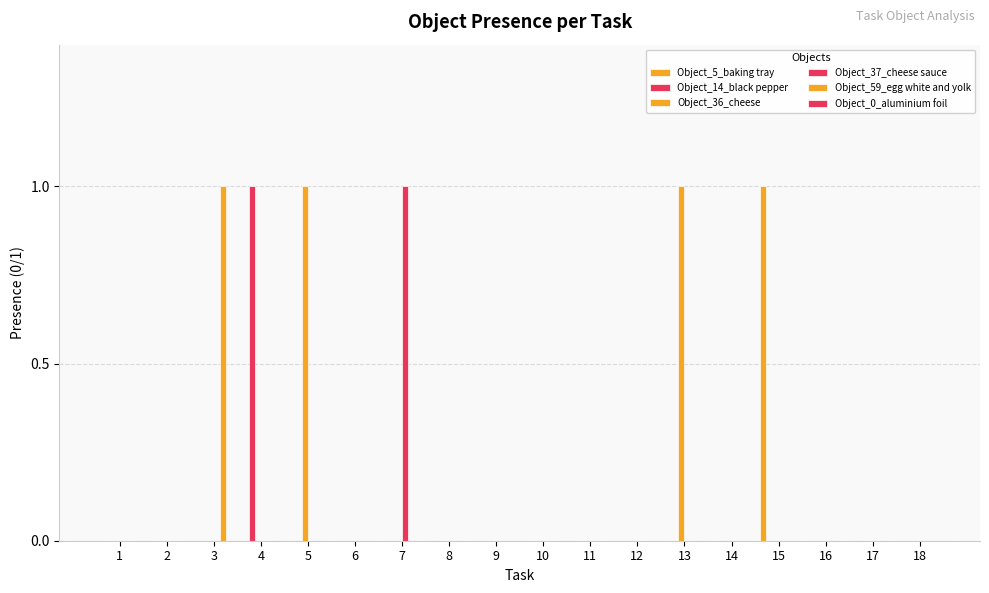

Which has a higher value, 14 or 16?

14